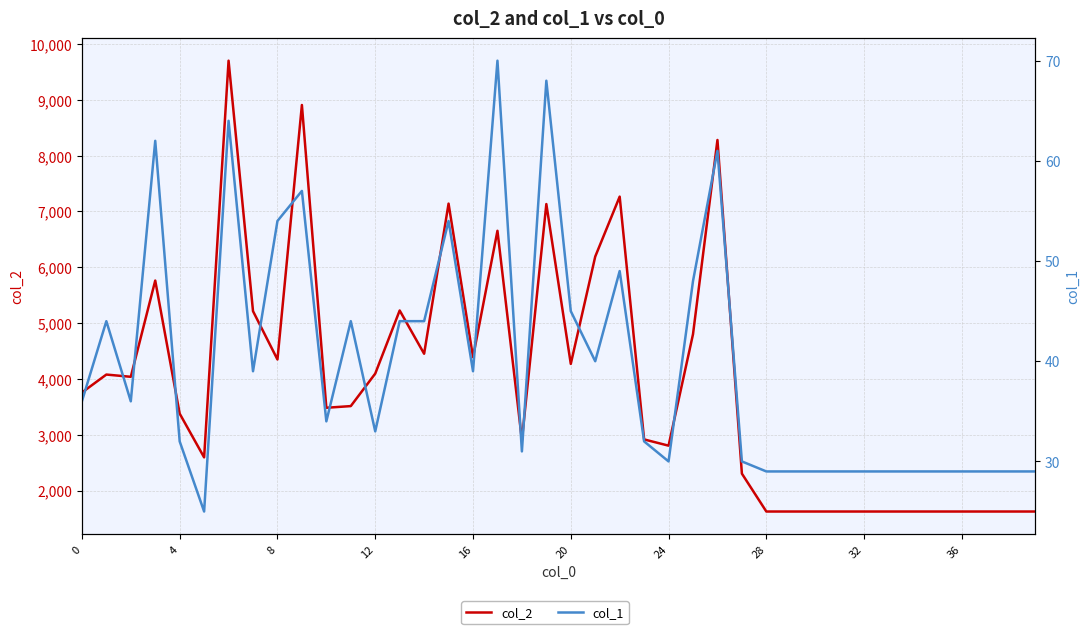

What is the sum of the col_2 values at 25 and 8?

8839